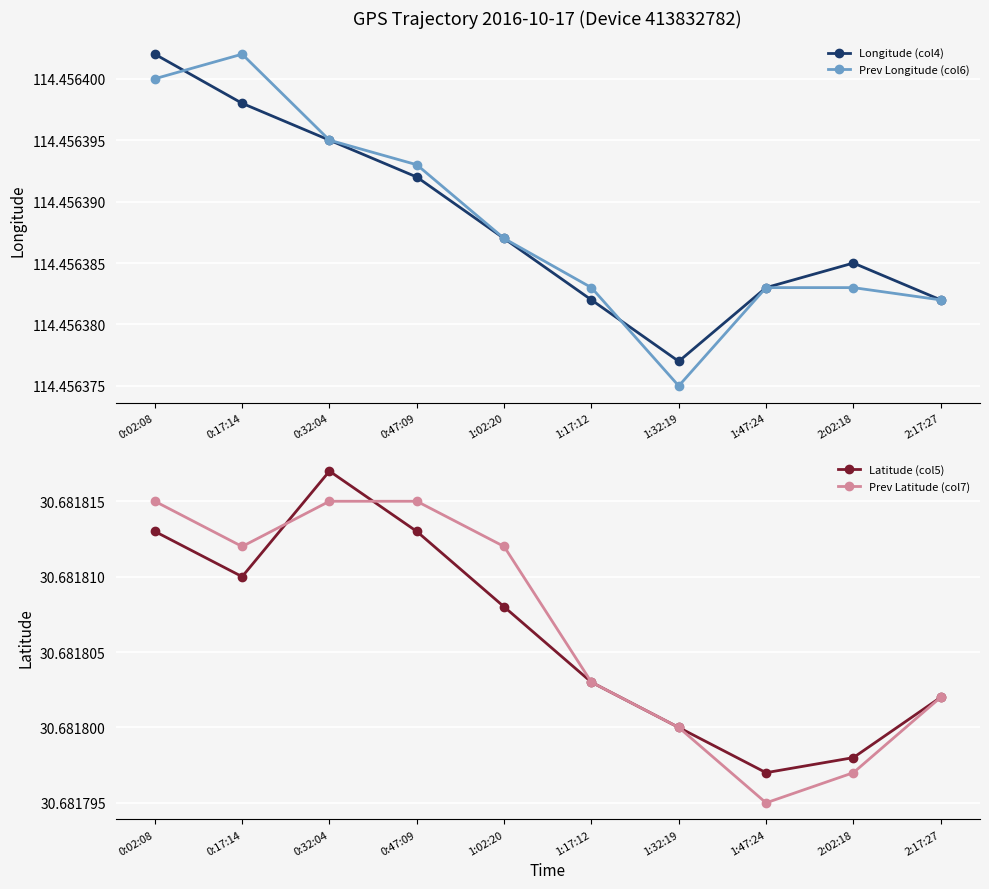

How many series are shown in this chart?

4